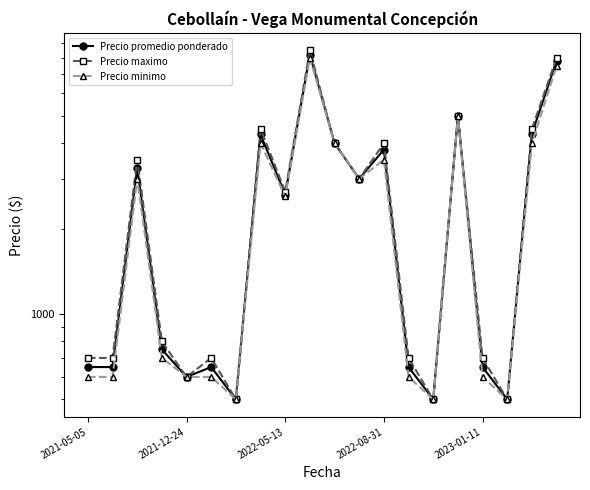

What is the difference between the second highest and second lowest values in the Precio minimo series?

7000